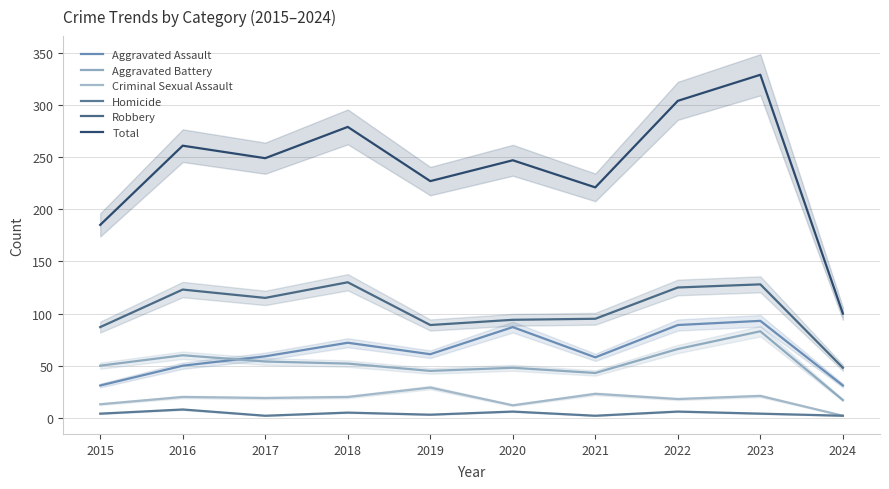

What is the difference between the highest and lowest values at 2022?

298